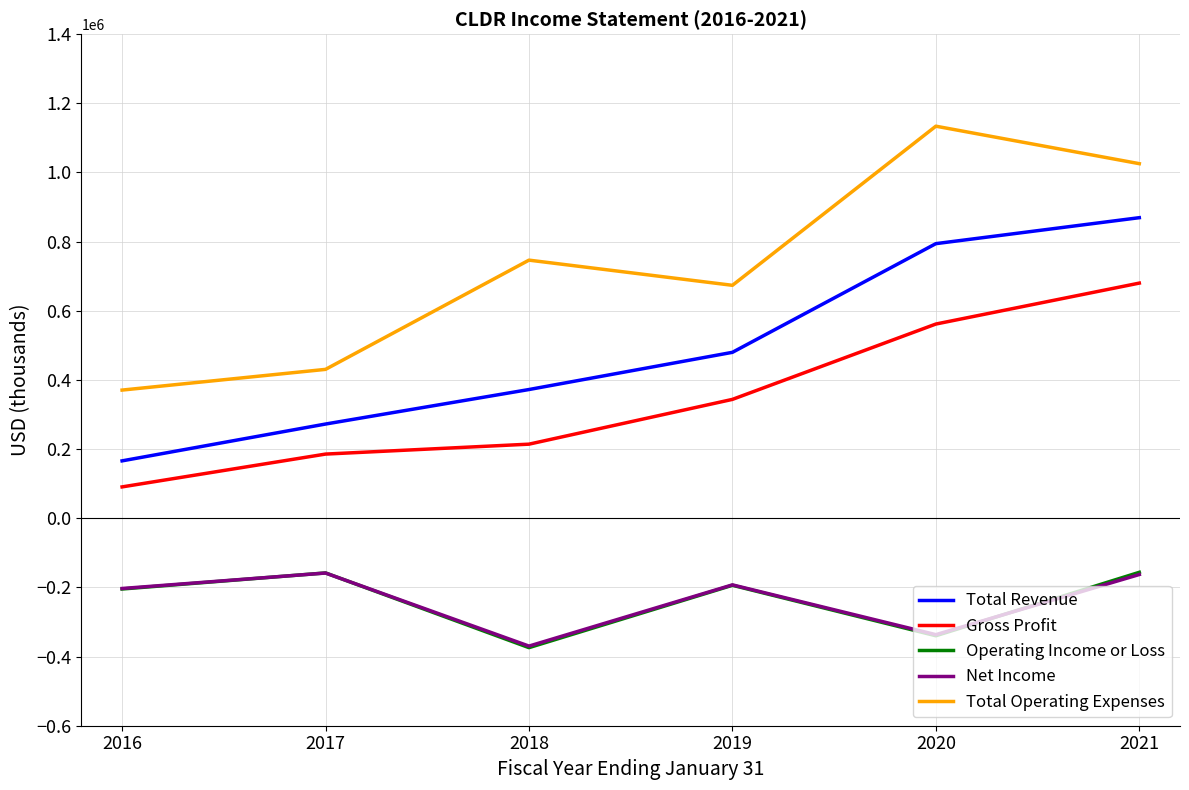

How many lines are shown in the chart?

5